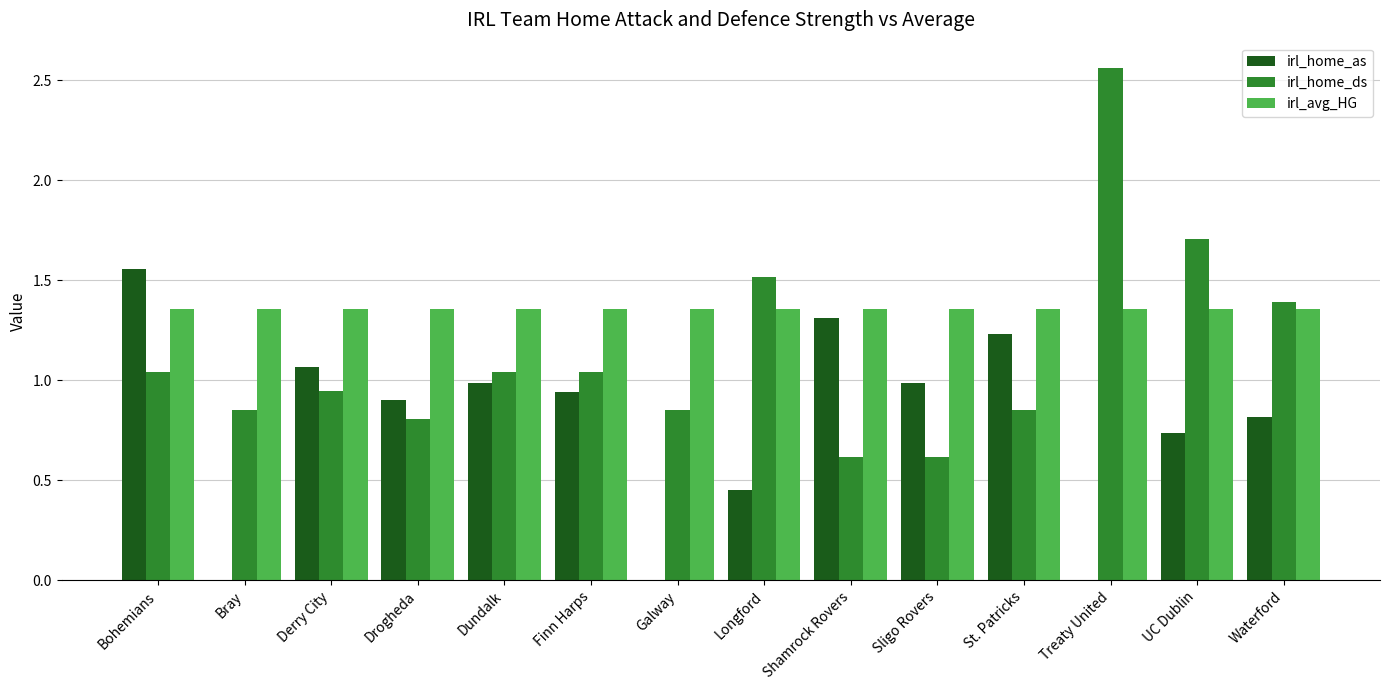

Is it true that irl_home_ds equals 0.8 at Shamrock Rovers?

False